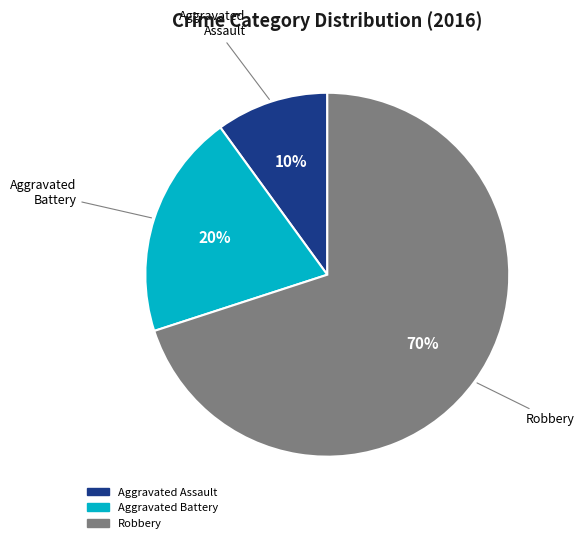

To the nearest percent, what percentage of the pie is Robbery?

70%